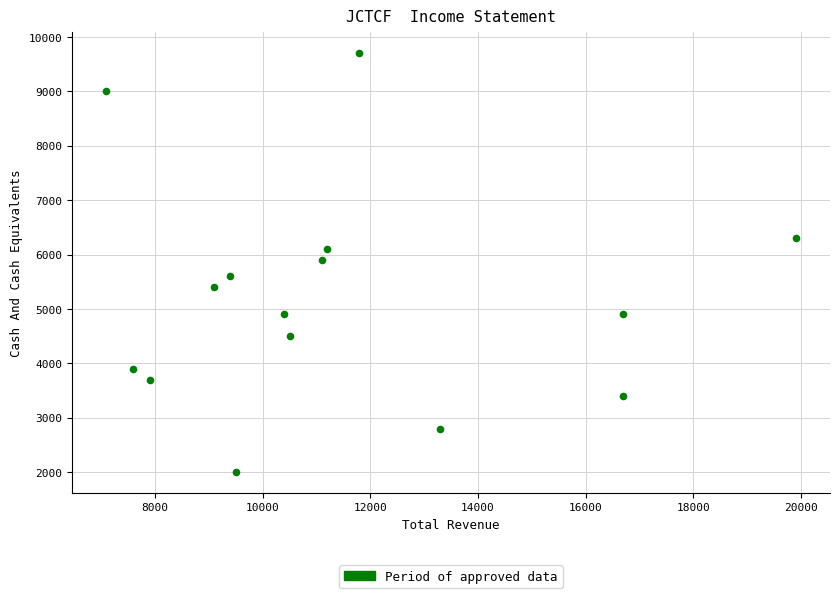

What is the range of X values (max minus min)?

12800